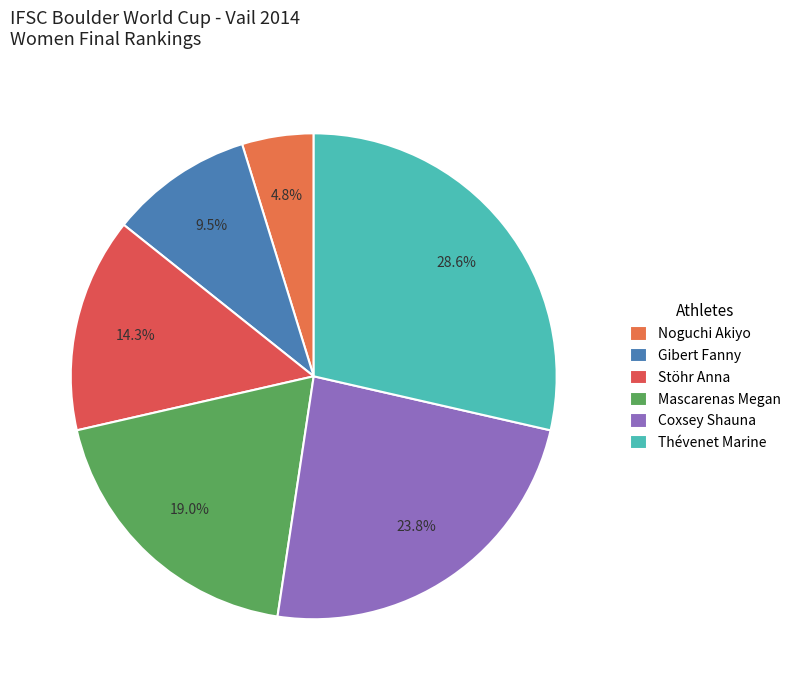

To the nearest percent, what portion does Stöhr Anna represent?

14%